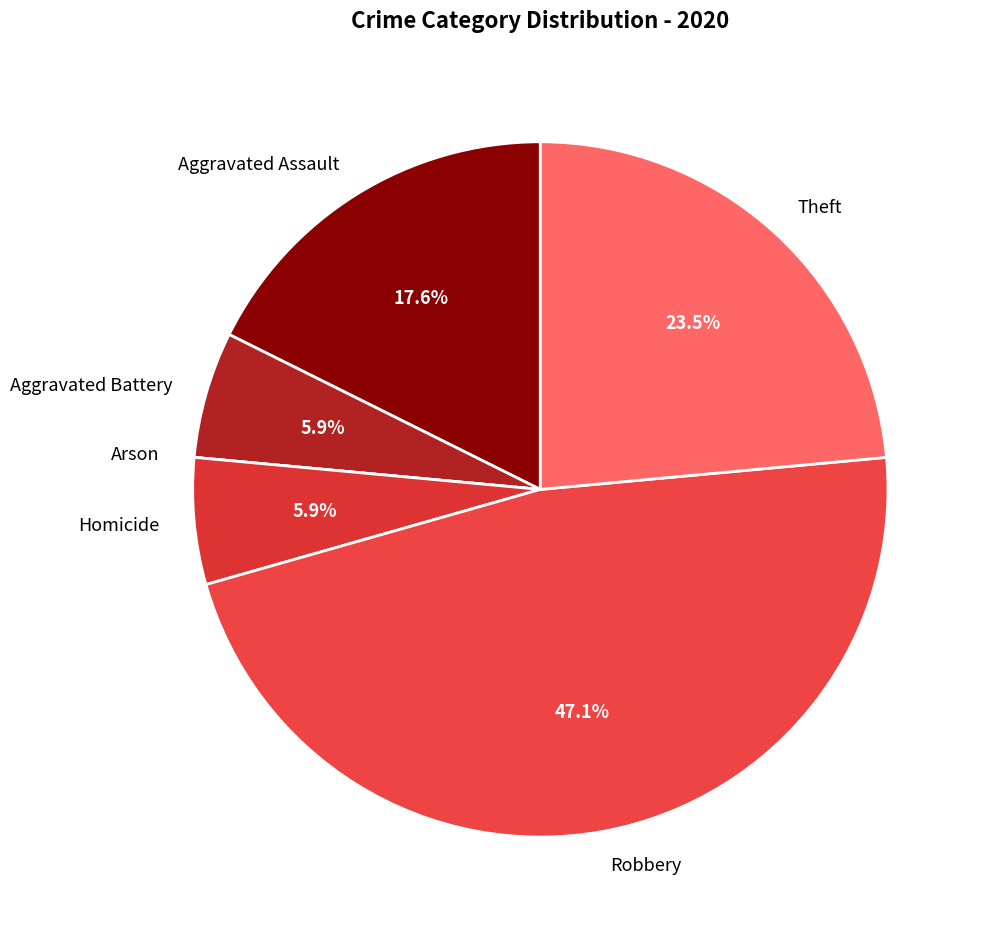

To the nearest percent, what is the difference between the largest and smallest slice percentages?

47%